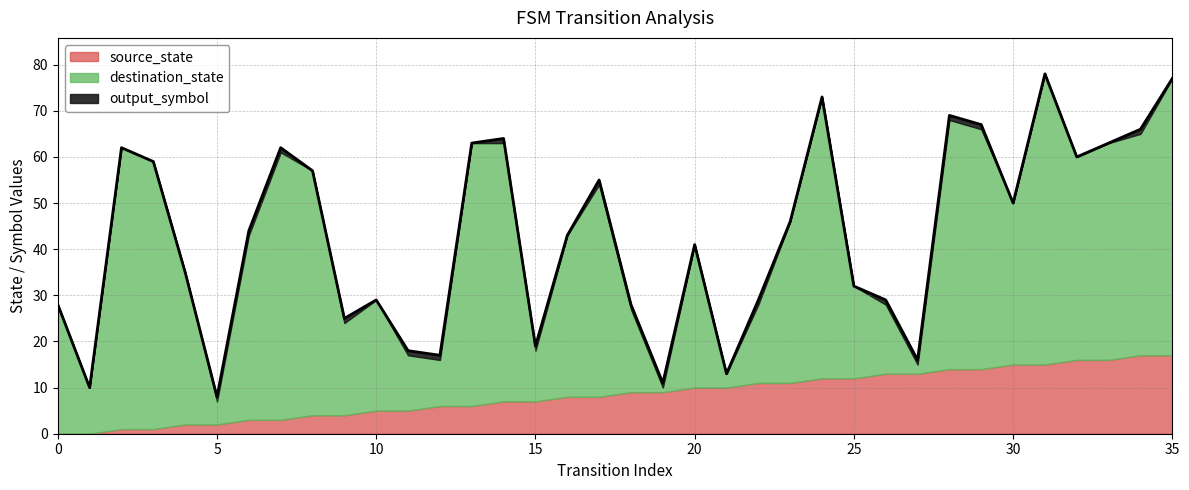

What are all the series names shown in the legend?

source_state, destination_state, output_symbol